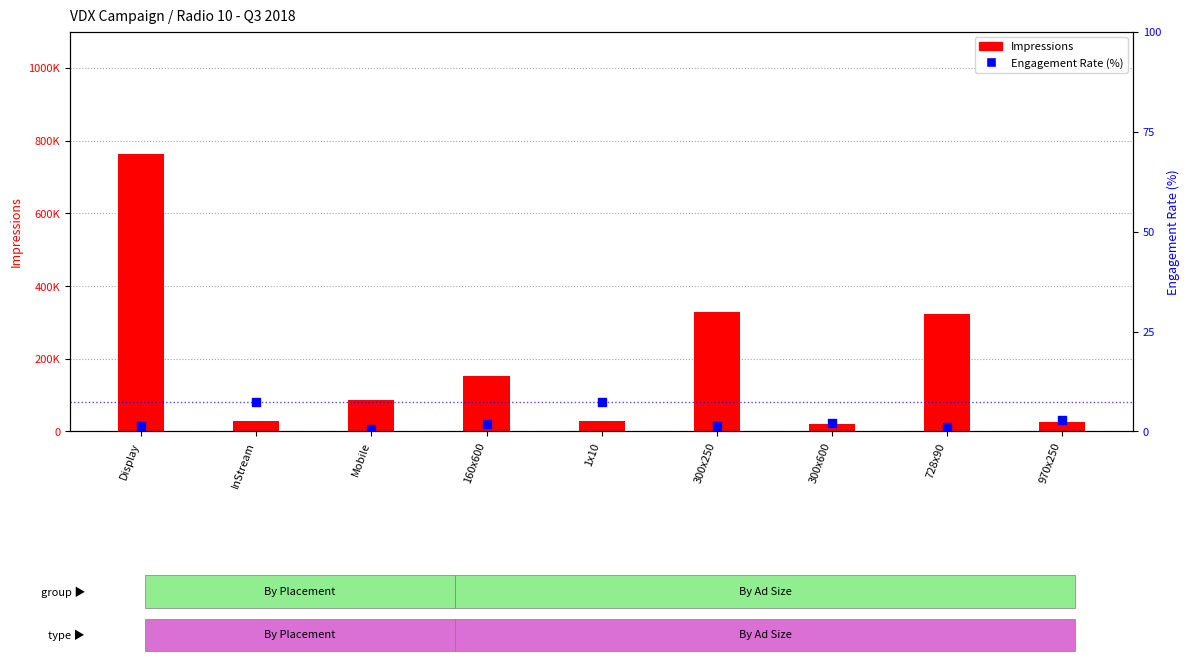

Is the value of Impressions at InStream greater than the value of Engagement Rate (%) at Display?

Yes